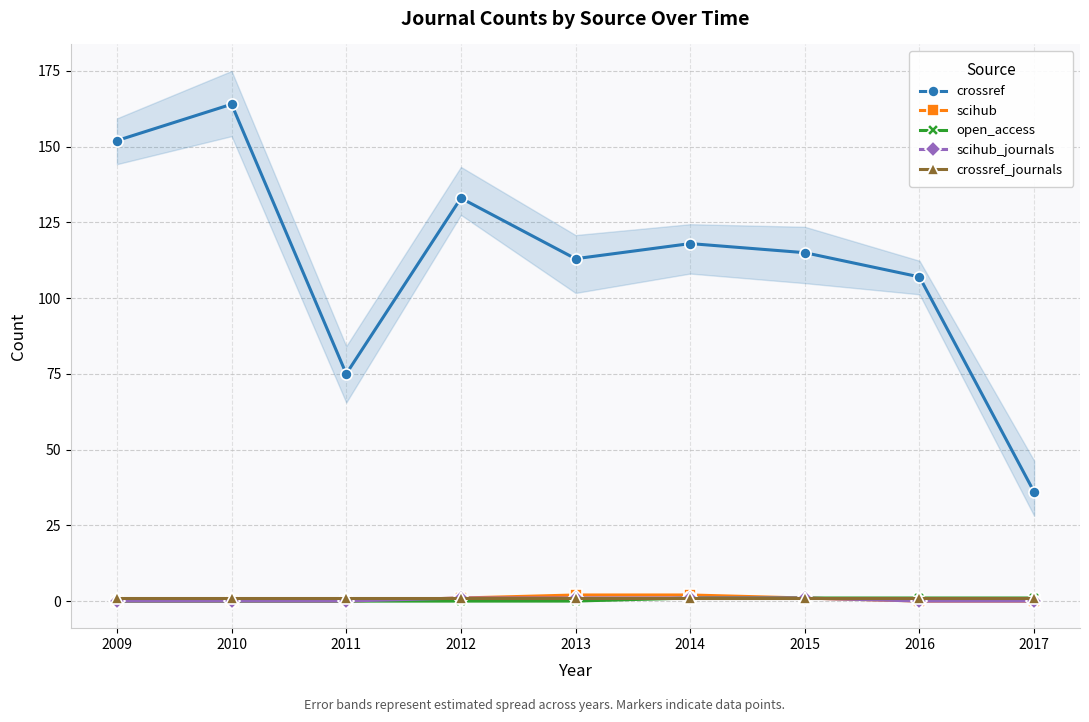

Is the value of crossref at 2013 greater than the value of crossref_journals at 2016?

Yes